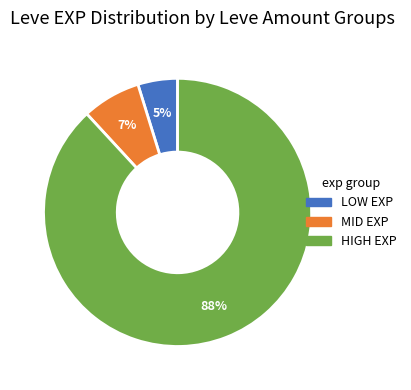

How many segments does this pie chart have?

3